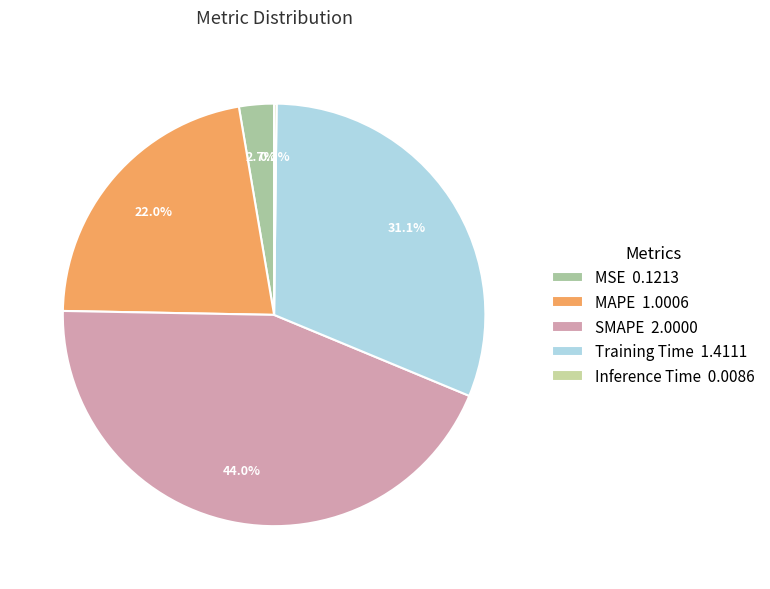

Which slice is the smallest?

Inference Time